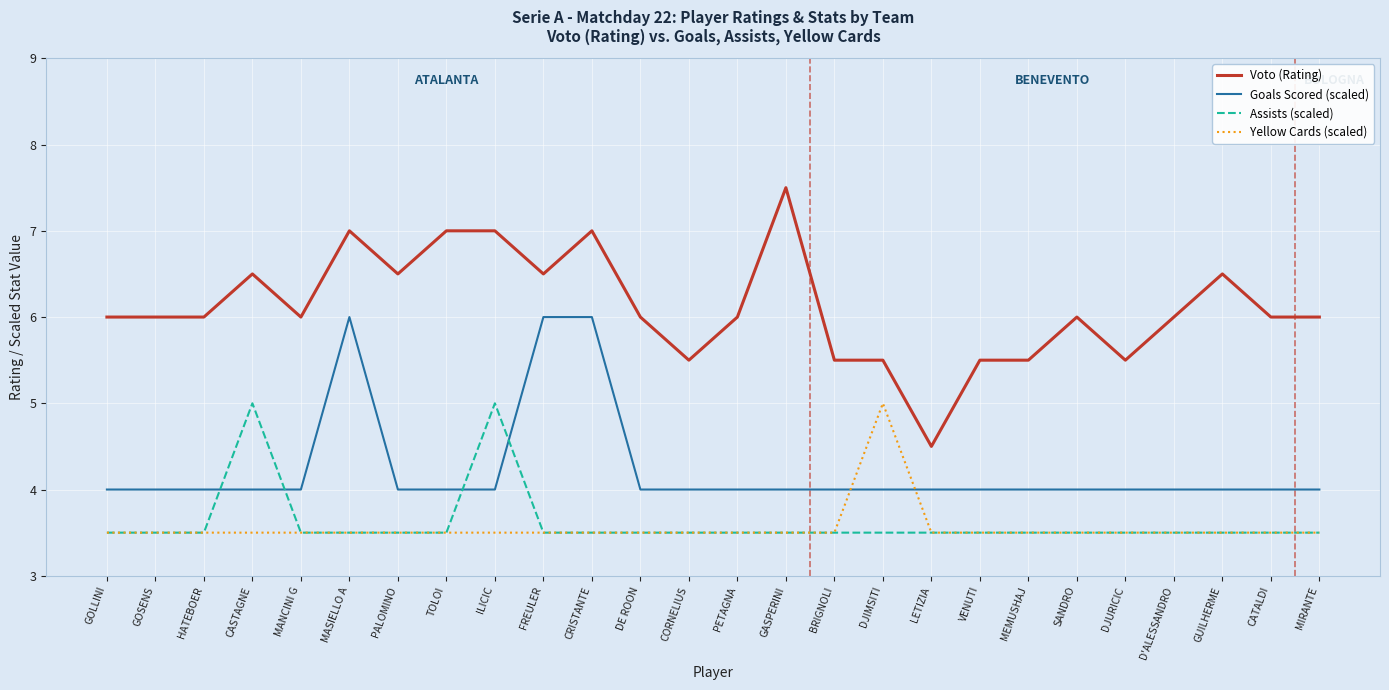

What is the approximate value of Assists (scaled) at DJIMSITI?

3.5